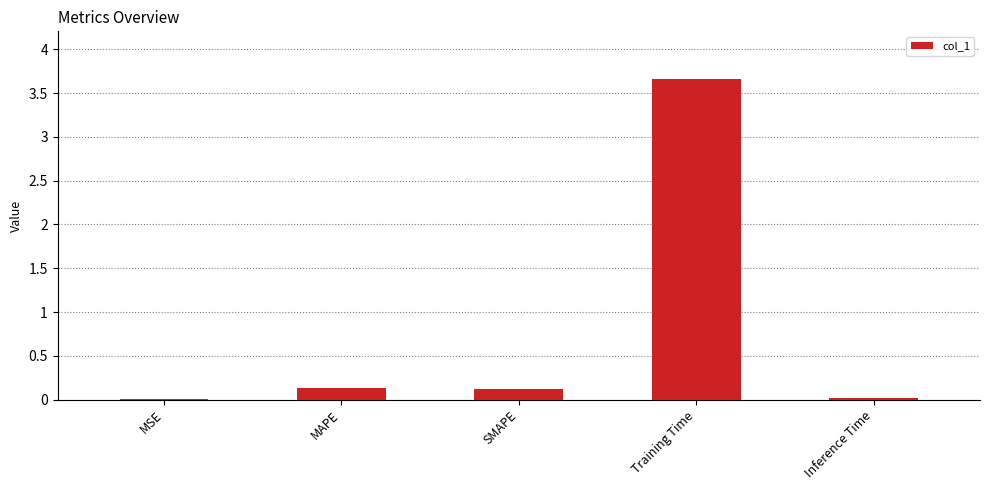

Is it true that the value at MAPE is 0.1?

True